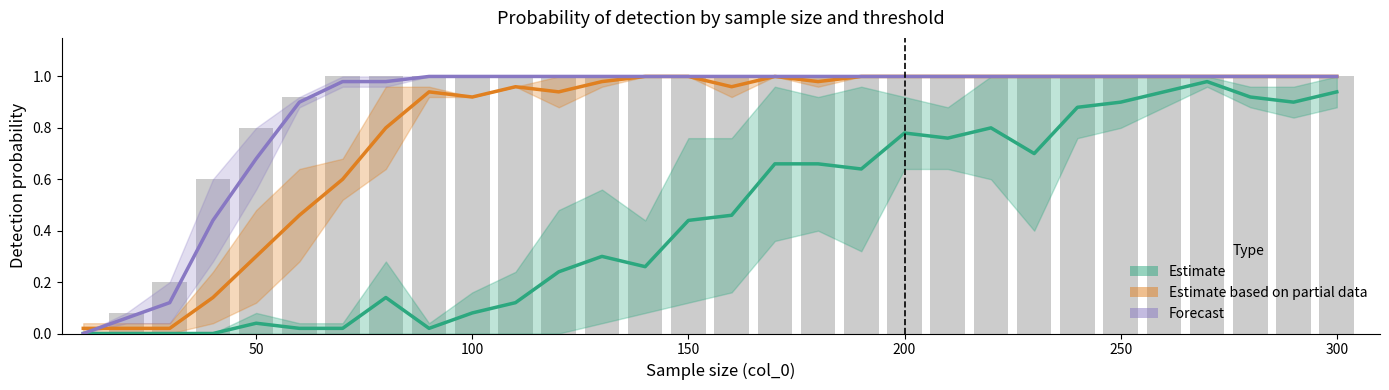

What is the average value of the Estimate based on partial data series?

0.8